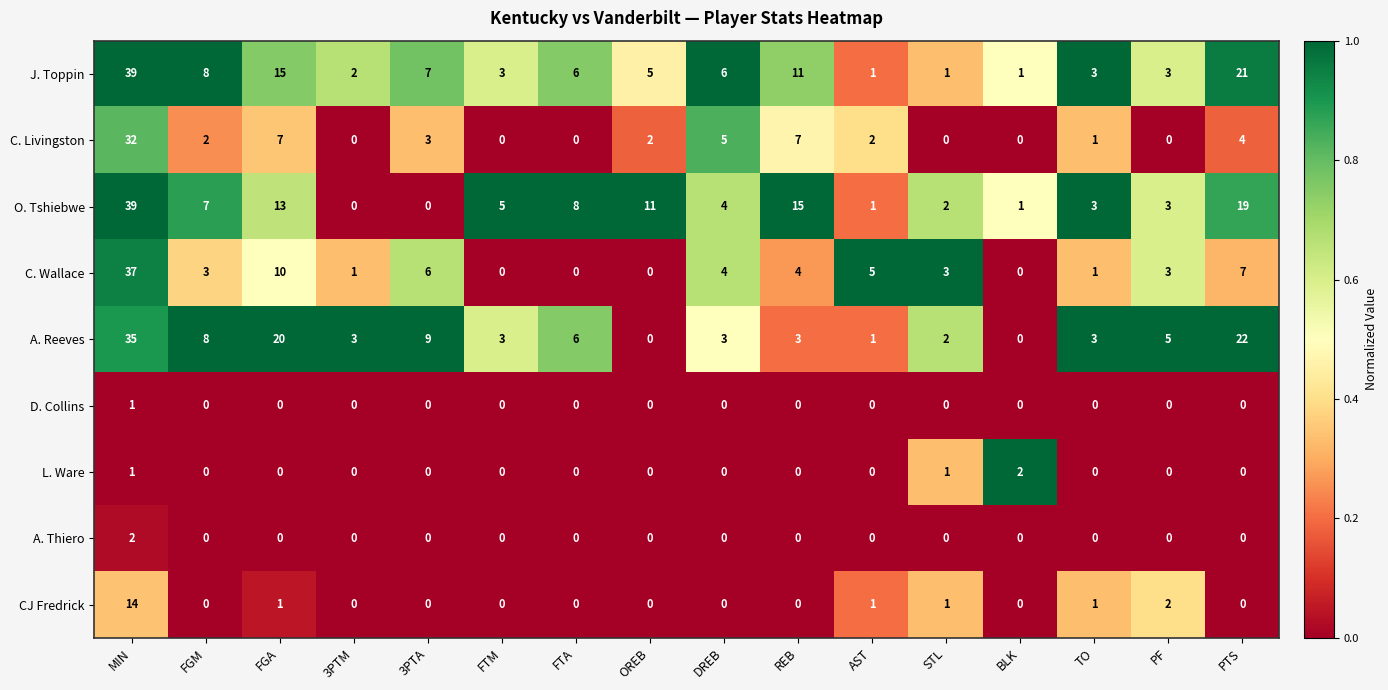

What is the difference between the highest and lowest values at FTM?

5